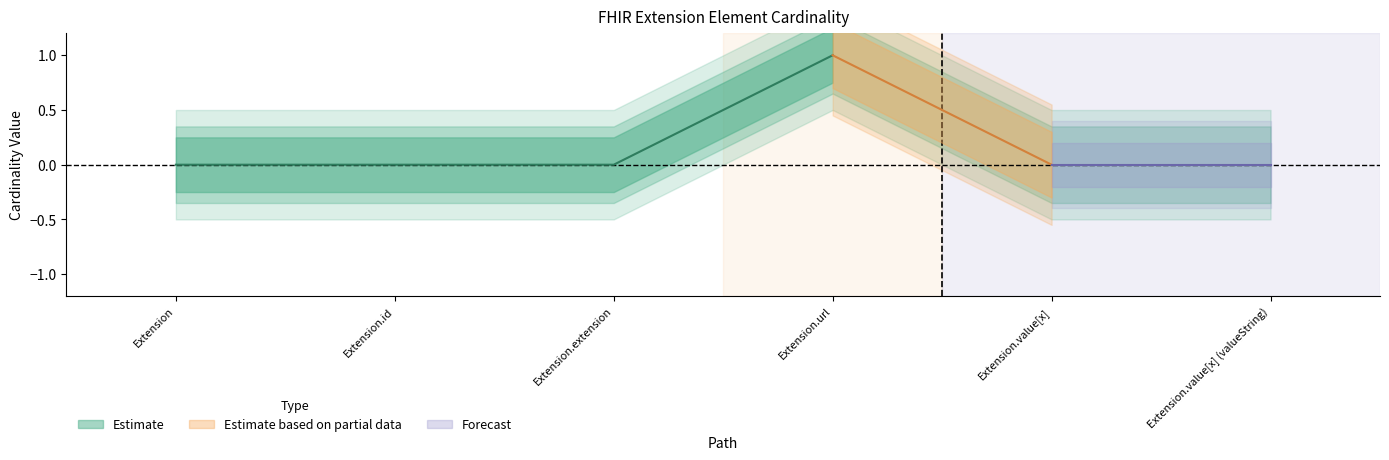

Count the Min values in the range 0 to 1.

6